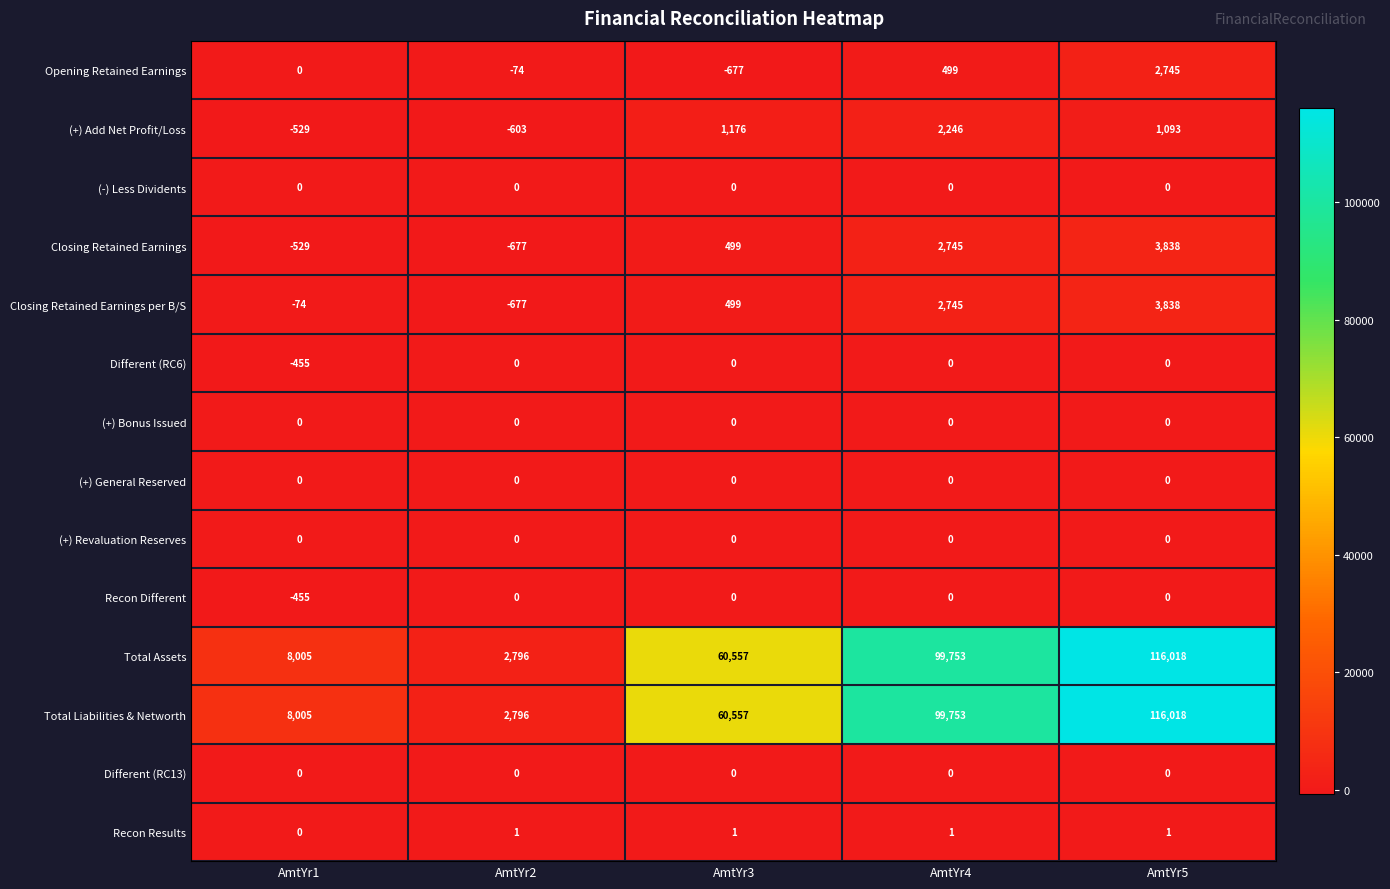

Which category has the highest value in the Total Assets series?

AmtYr5